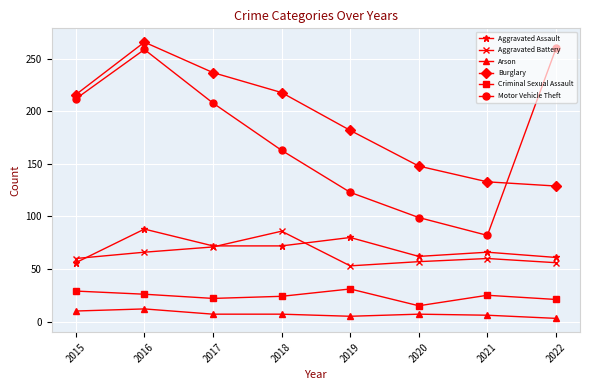

How many lines are shown in the chart?

6